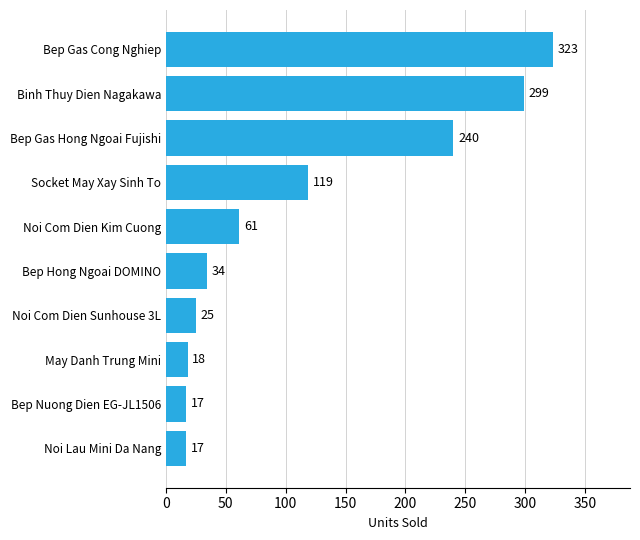

Where is the data nearest to the value 170?

Socket May Xay Sinh To